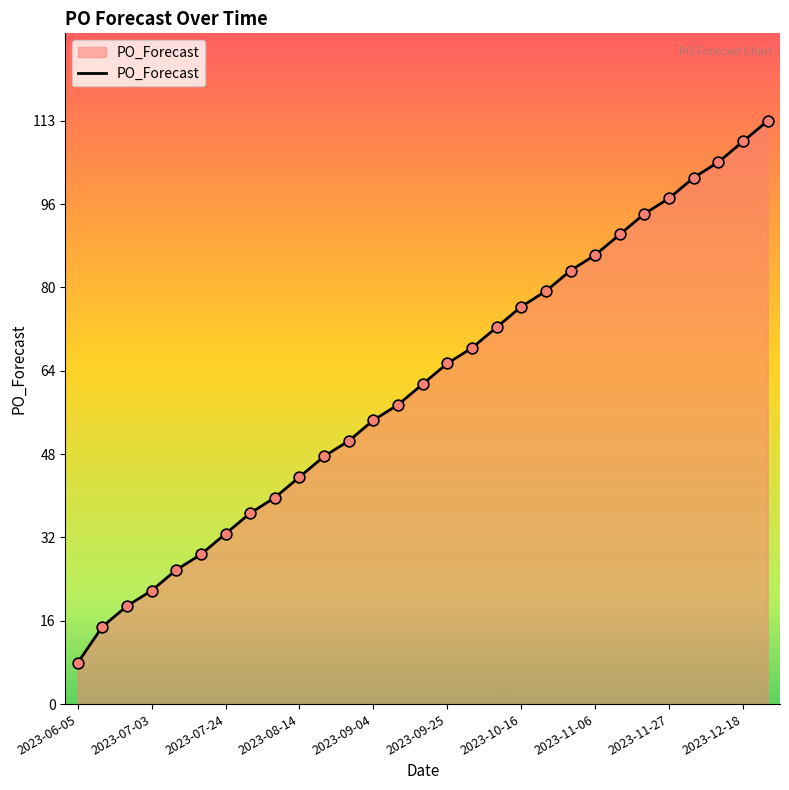

What is the difference between the maximum and minimum values?

105